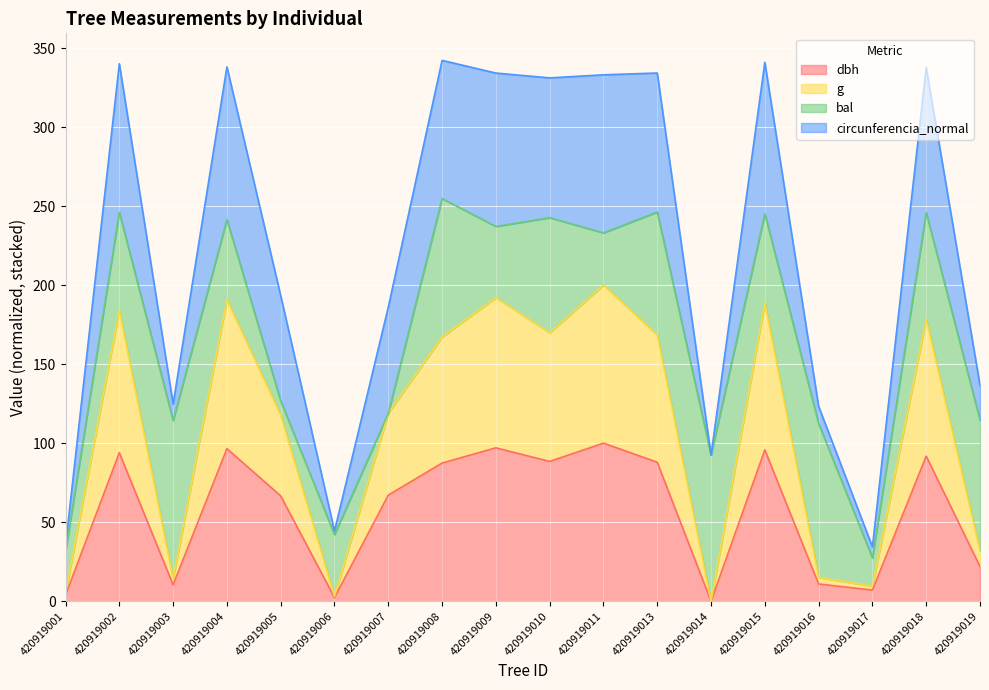

At which label does dbh reach its minimum?

420919014